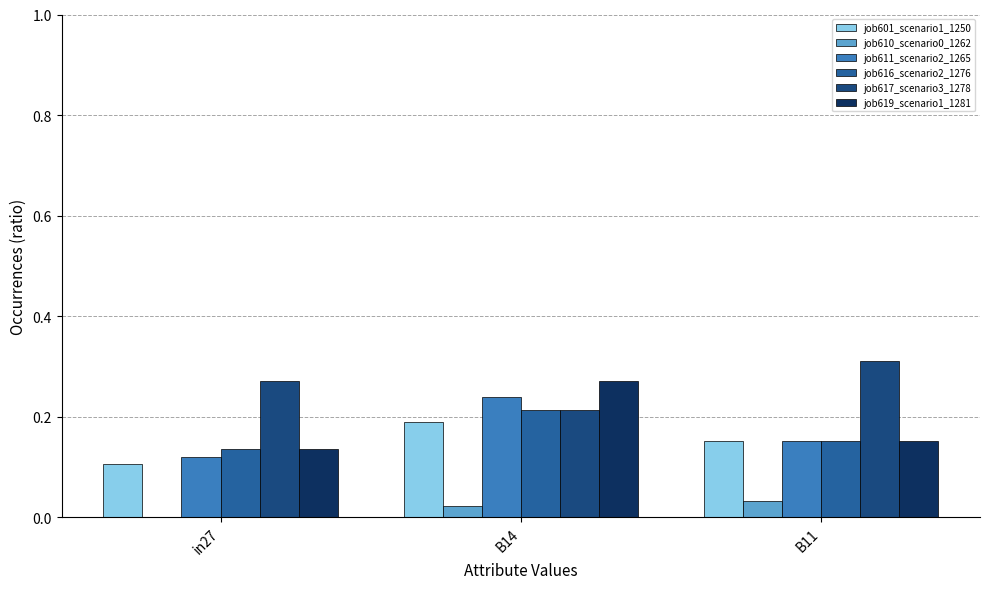

Which category has the highest value in the job611_scenario2_1265 series?

B14